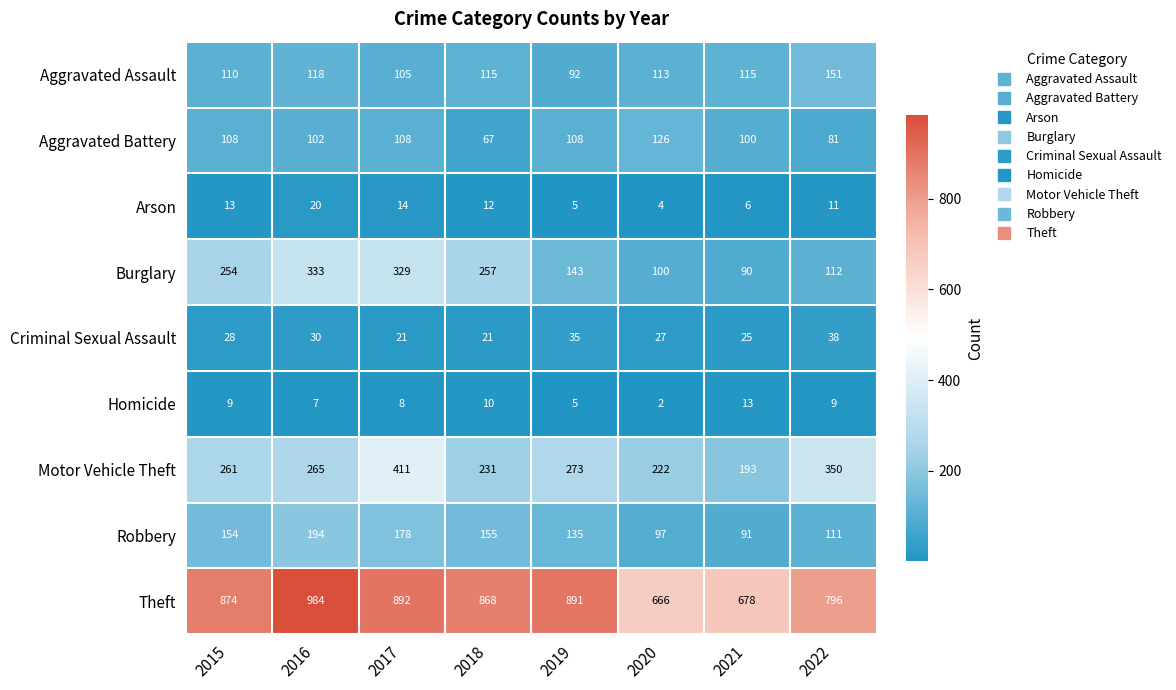

What is the sum of the Aggravated Battery values at 2021 and 2015?

208